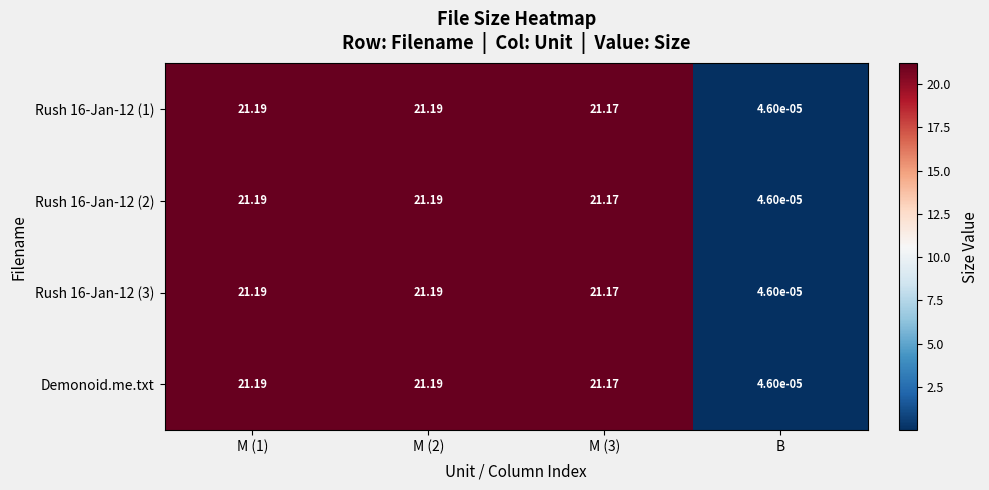

Where is Rush 16-Jan-12 (3) nearest to the value 10?

B